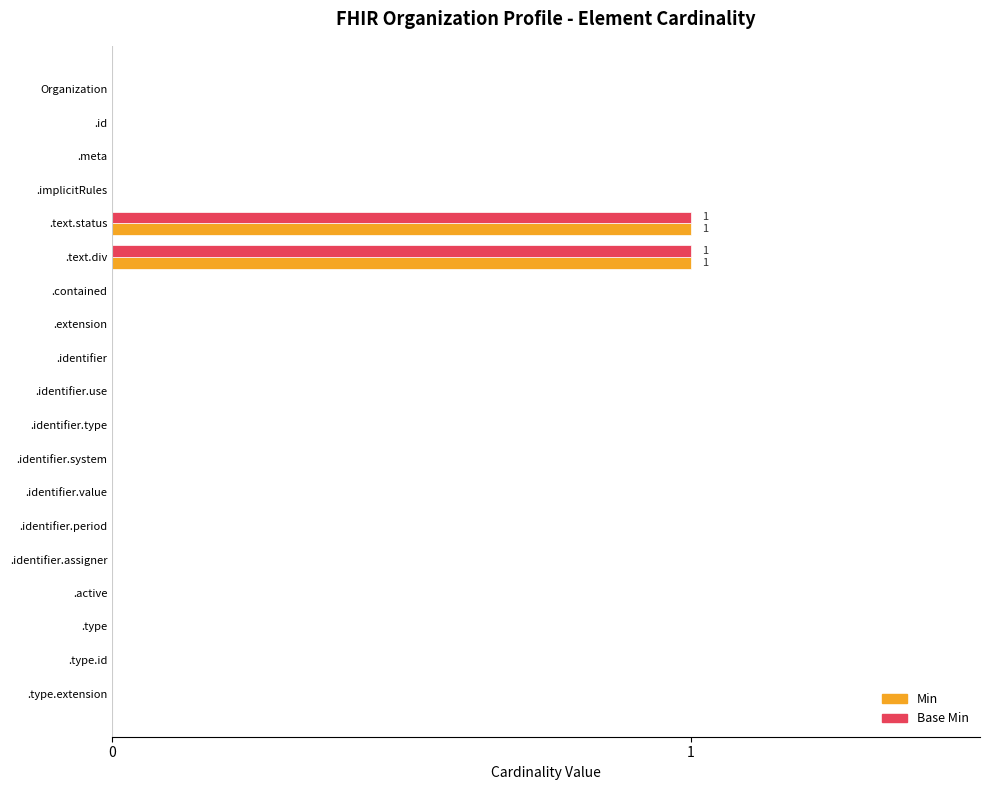

Is it true that Min equals 1 at .text.div?

True